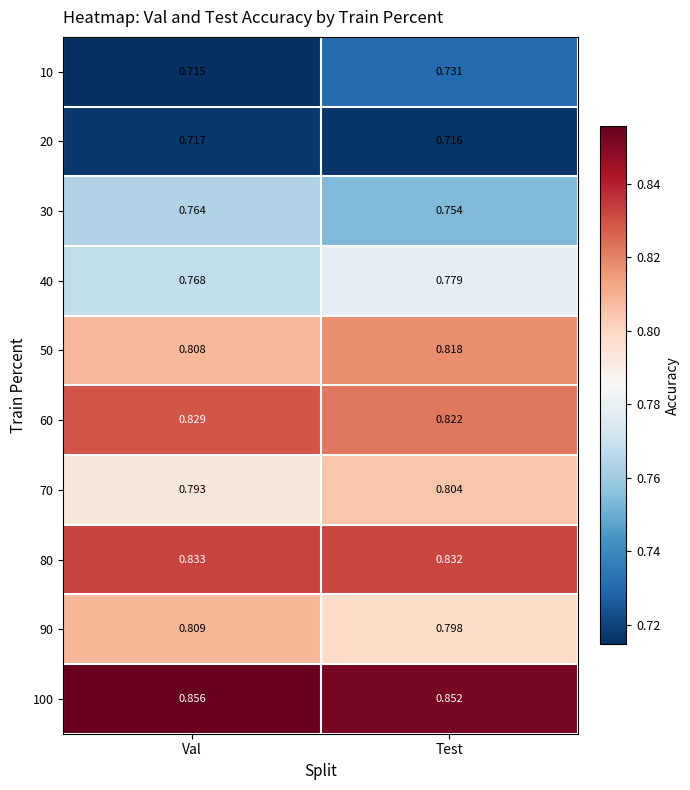

At how many categories does at least one series exceed 0?

2